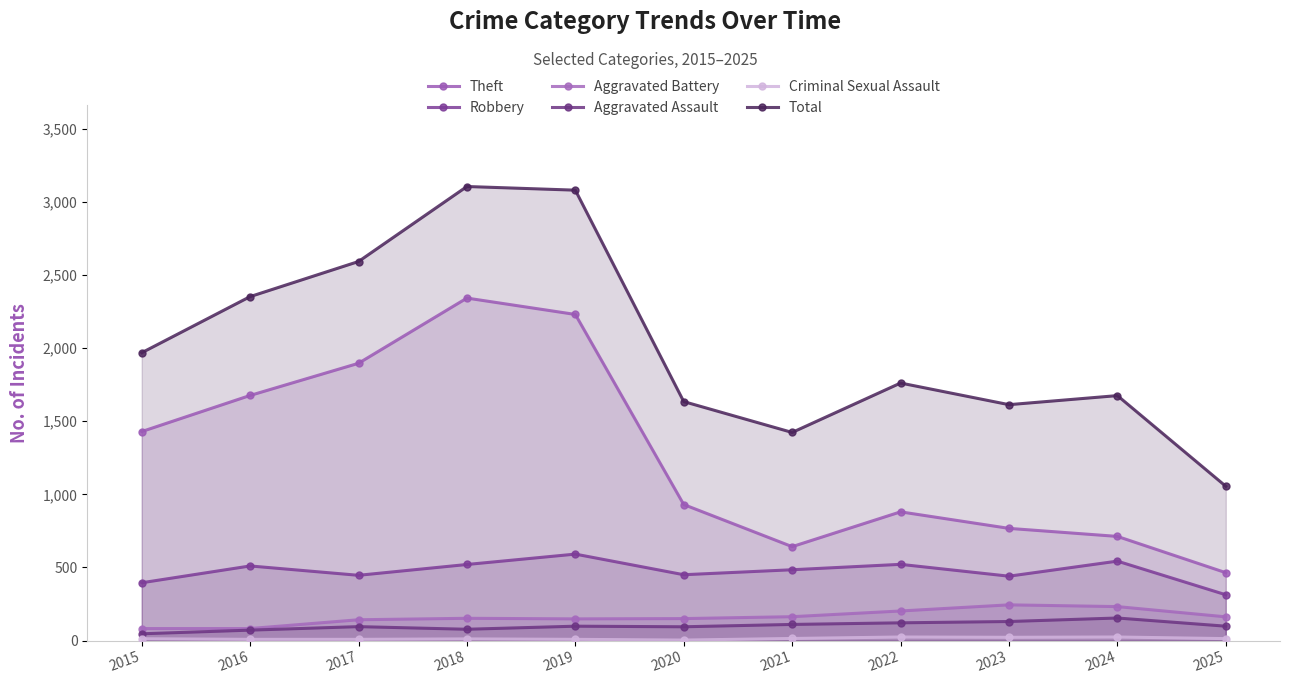

Reading left to right, what are all the values shown in this chart?

Theft: 1429	1676	1896	2342	2230	930	642	880	767	712	464
Robbery: 395	510	446	520	591	450	484	521	440	543	313
Aggravated Battery: 82	82	142	152	148	150	163	202	244	232	162
Aggravated Assault: 46	71	95	77	98	94	110	121	130	154	98
Criminal Sexual Assault: 12	8	8	11	8	3	14	24	22	24	13
Total: 1968	2352	2592	3105	3080	1634	1423	1761	1613	1675	1055